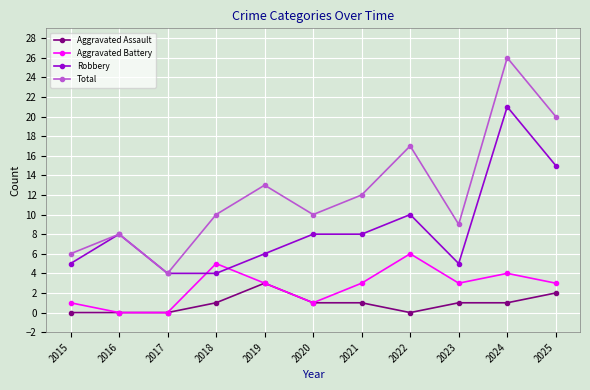

What is the average value of the Total series?

12